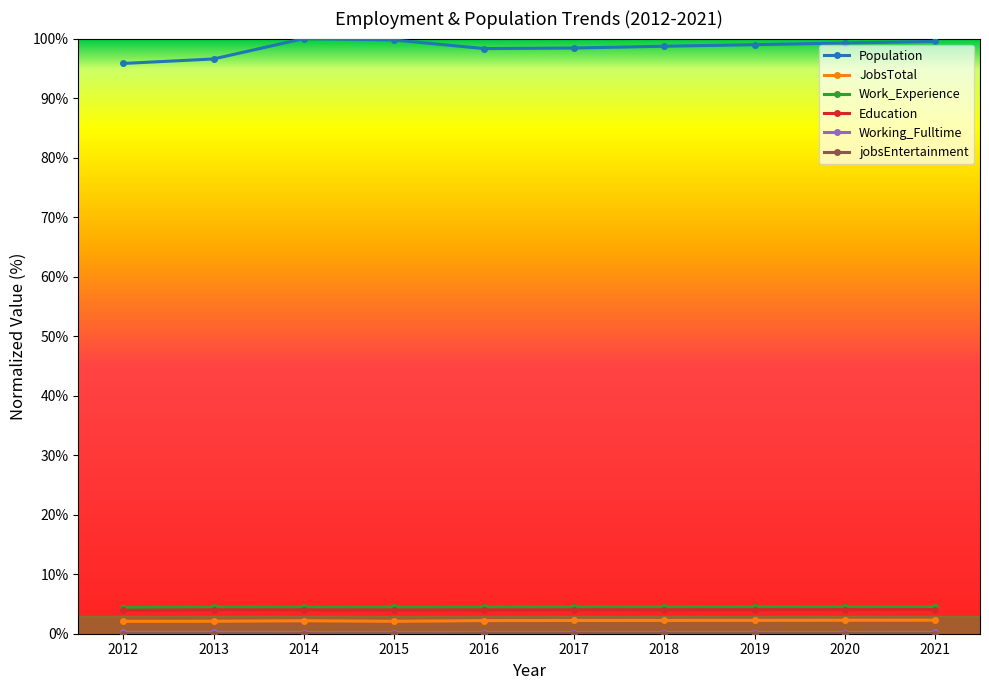

Which series changed the most between 2012 and 2016?

Population